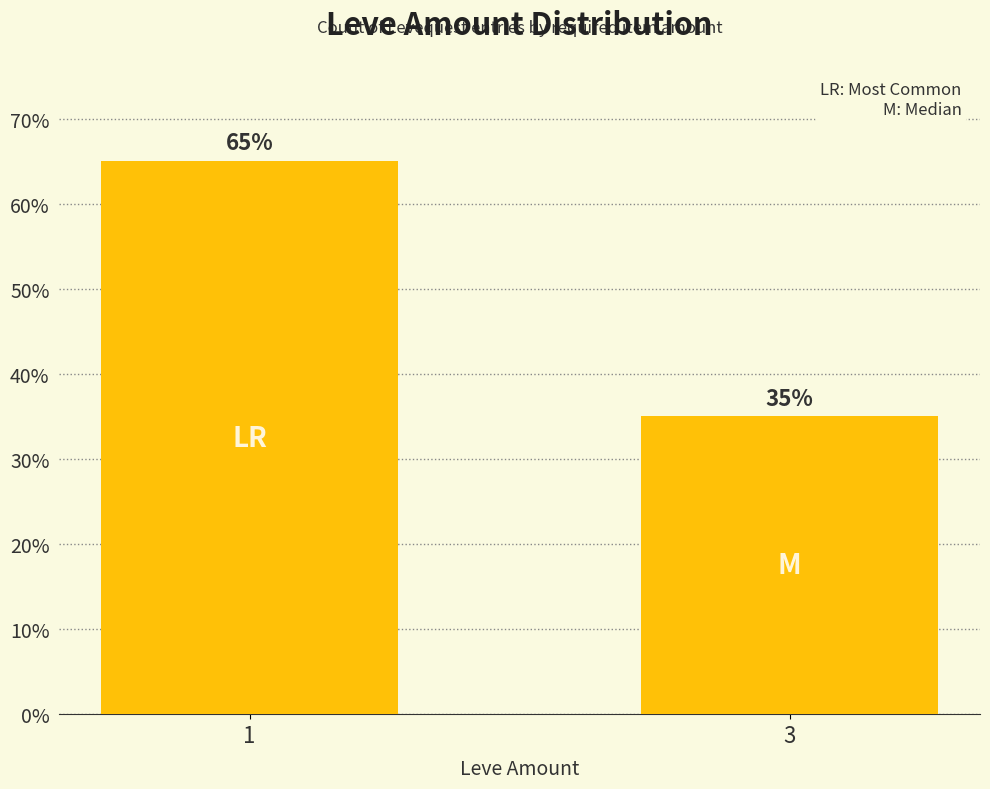

At which category does the chart reach its peak across all series?

1